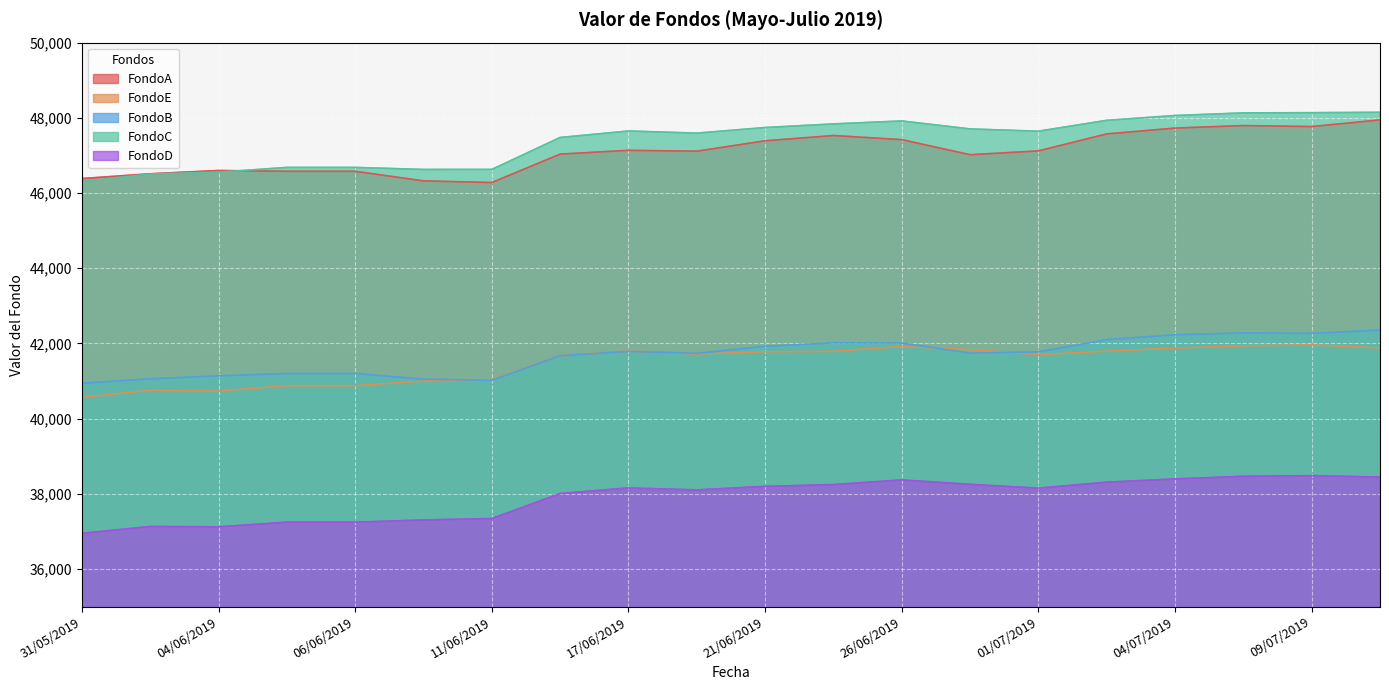

Which has a higher value, 05/06/2019 or 09/07/2019?

09/07/2019